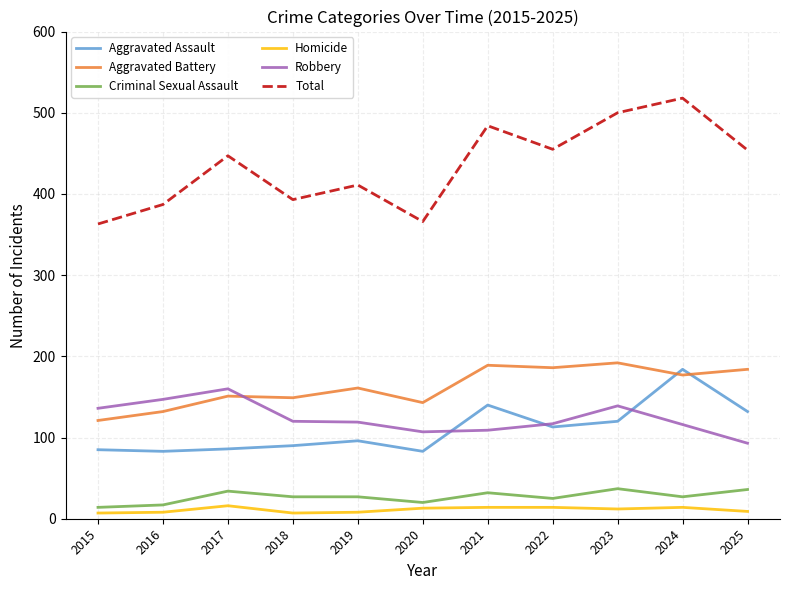

True or false: Total and Criminal Sexual Assault intersect in this chart.

False